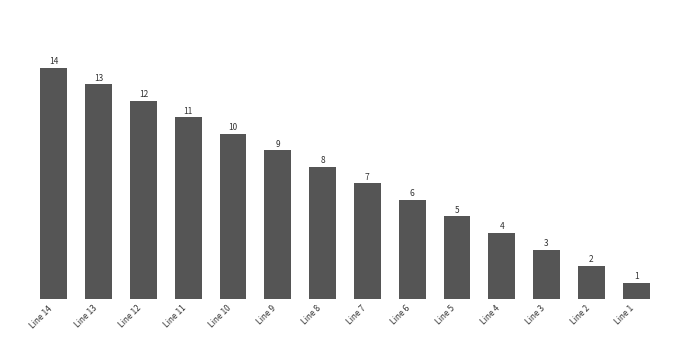

Is it true that the value at Line 8 is 11?

False